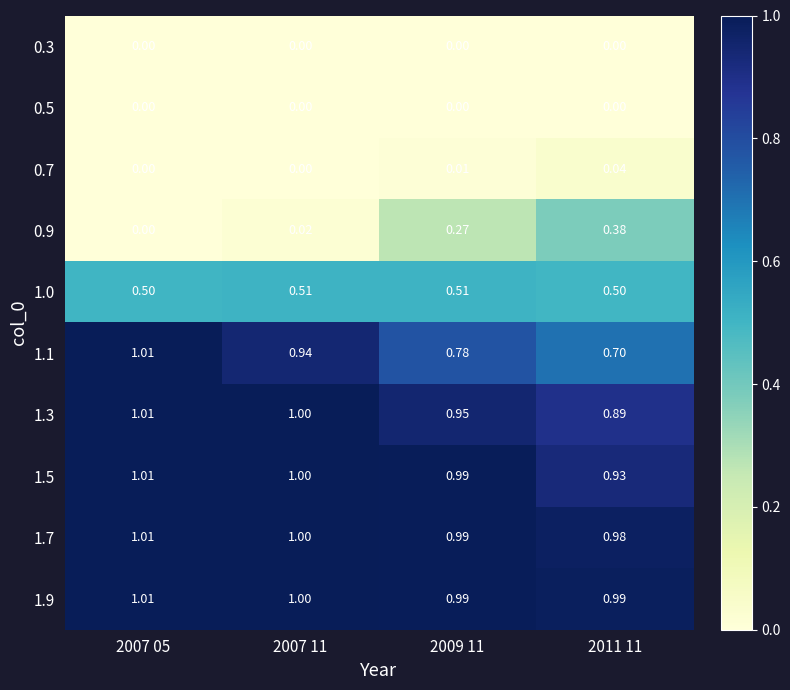

Is the value of 0.7 at 2007 05 greater than the value of 1.7 at 2009 11?

No